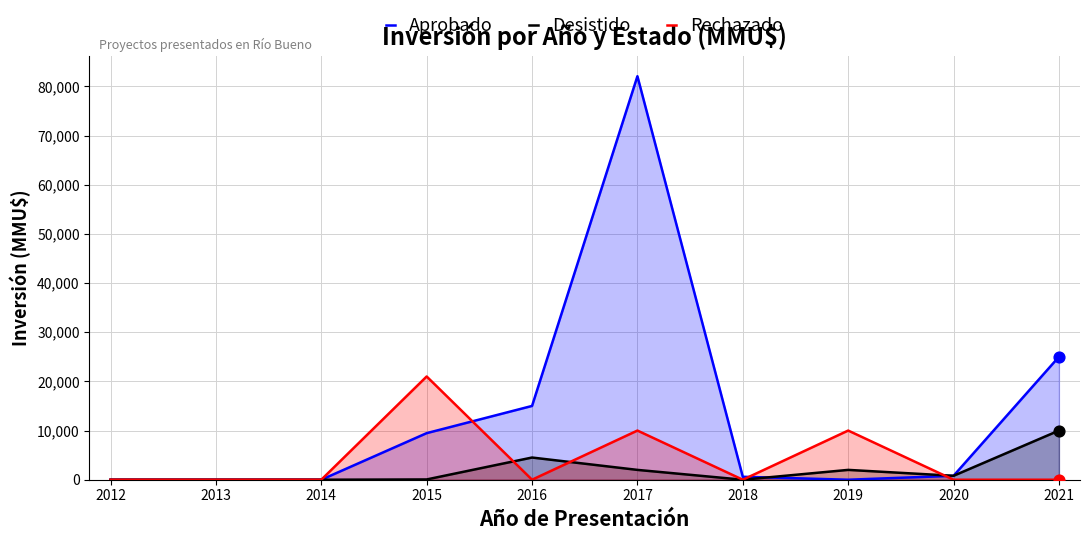

Which series contains the highest Y value?

Aprobado